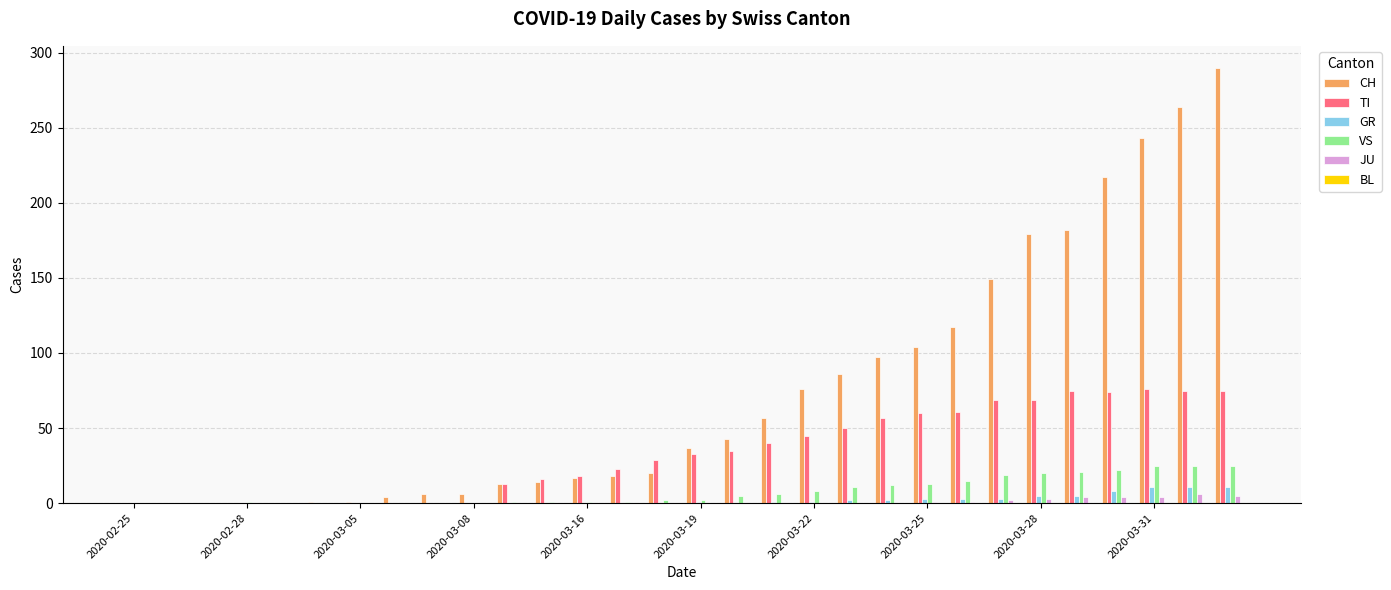

Which series has the largest total across all categories?

CH